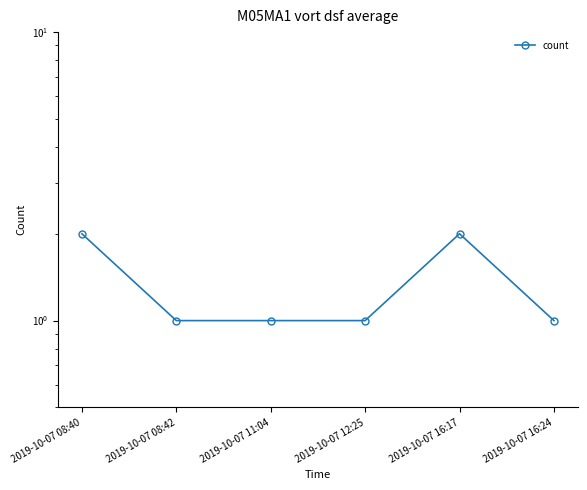

What is the label of the 2nd point from the right?

2019-10-07 16:17